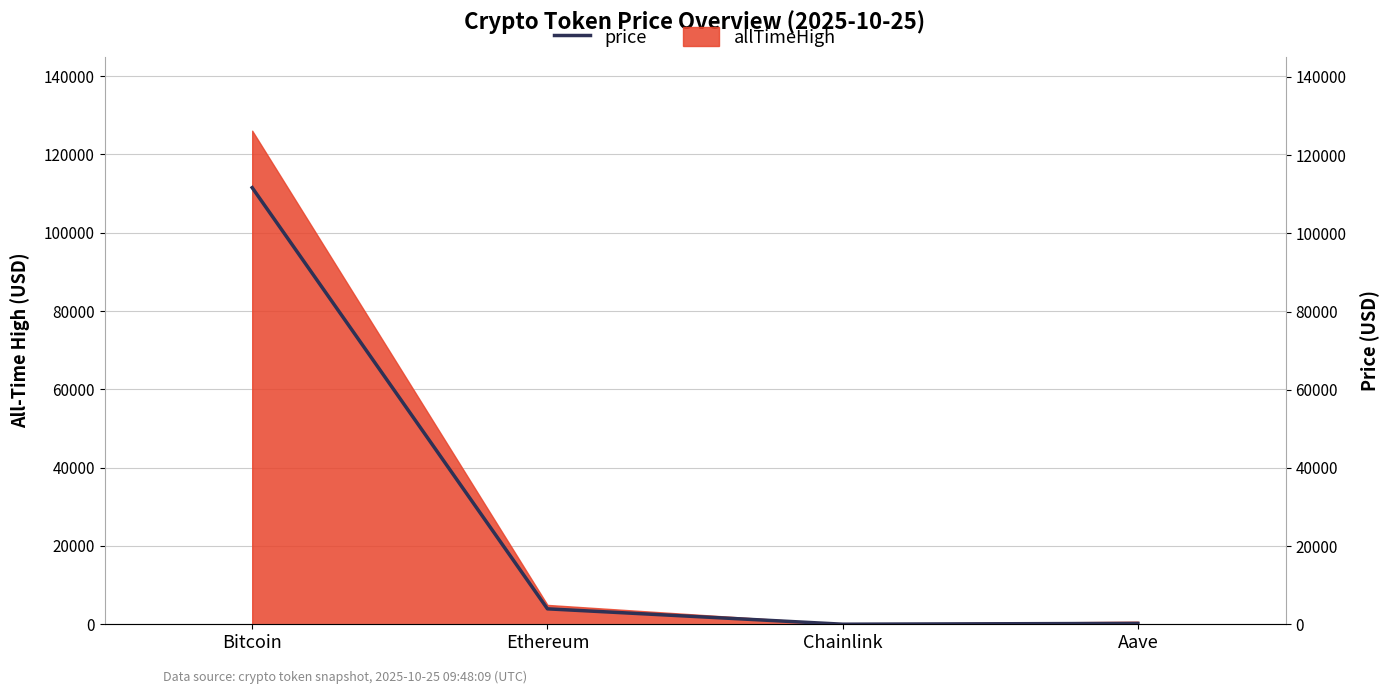

How many categories are shown in the chart?

4